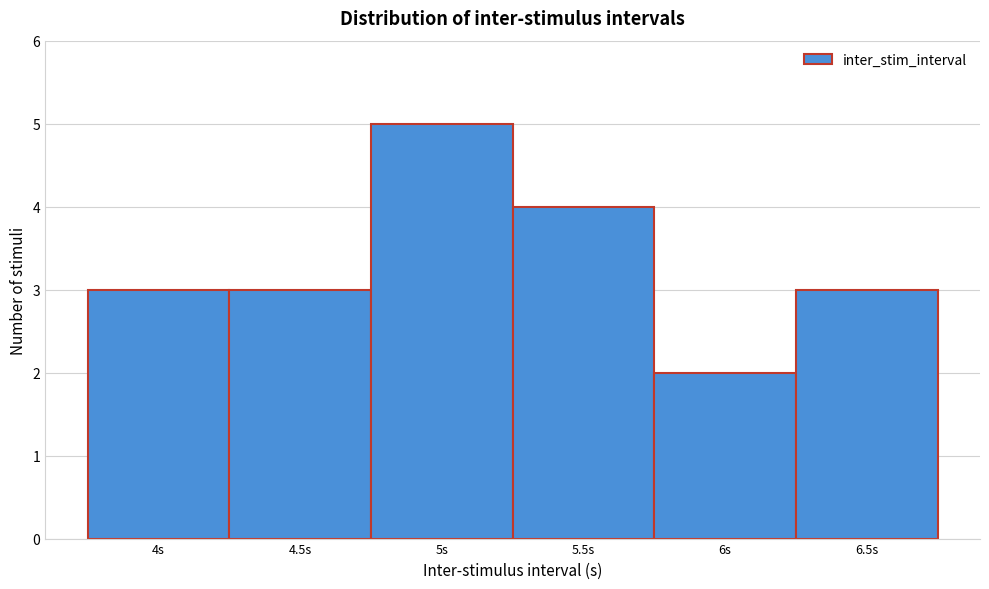

Reading left to right, list every bar in this chart as the range it spans on the x-axis followed by its height. The values are not printed on the chart, so give them approximately, as read against the axis.

3.75 to 4.25: 3
4.25 to 4.75: 3
4.75 to 5.25: 5
5.25 to 5.75: 4
5.75 to 6.25: 2
6.25 to 6.75: 3